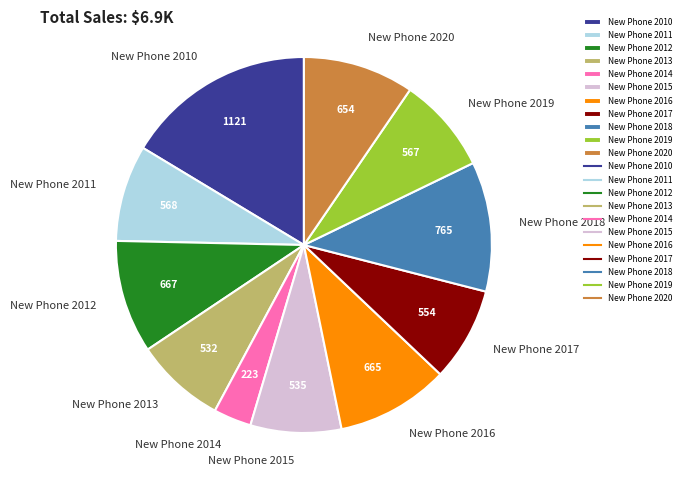

What is the ratio of the value at New Phone 2010 to the value at New Phone 2015?

2.1